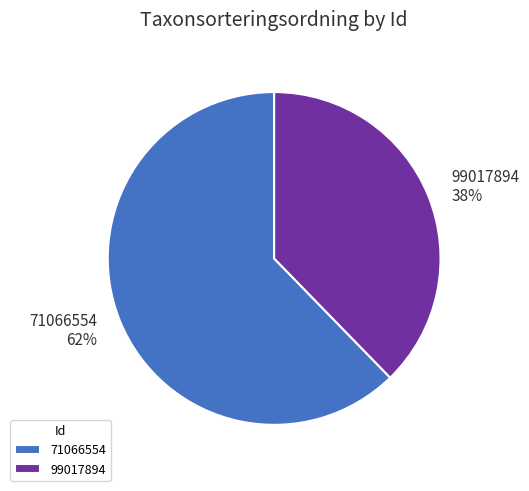

The 71066554 slice represents 62% of the pie. True or false?

True